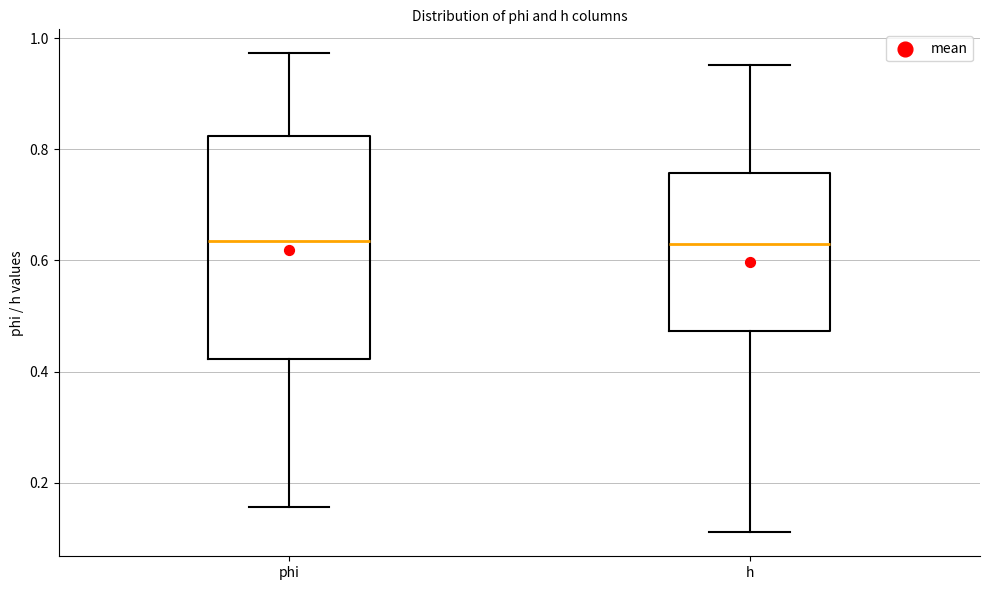

Where does the upper whisker of the box for phi end on the y-axis? The values are not printed on the chart, so give them approximately, as read against the axis.

0.98